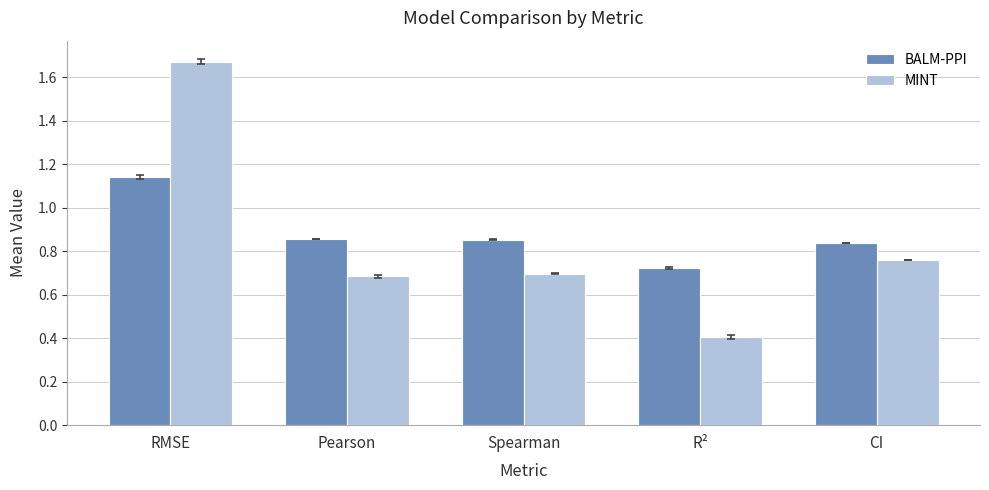

How many bars are there in each group?

2